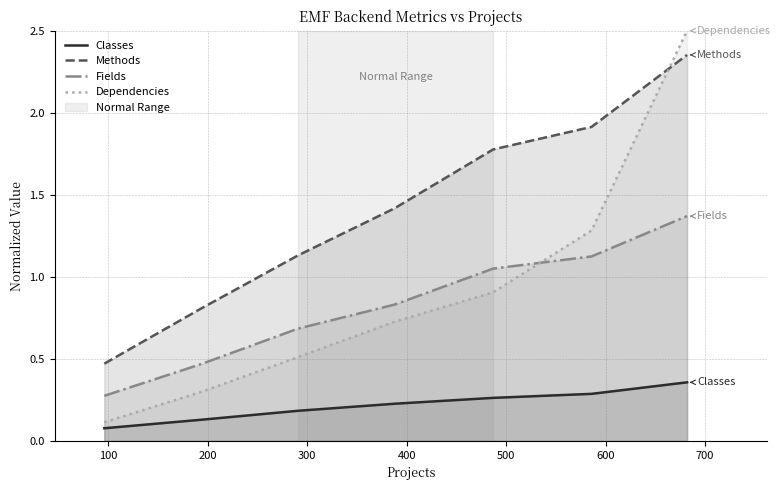

How many data points in Methods are above 1?

5